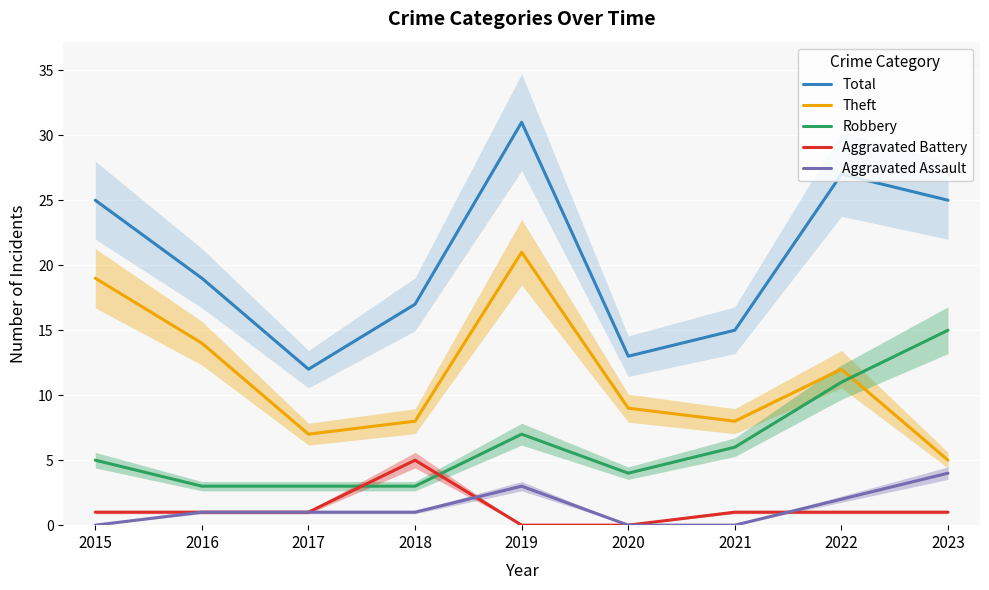

True or false: Total and Aggravated Battery cross at least once.

False